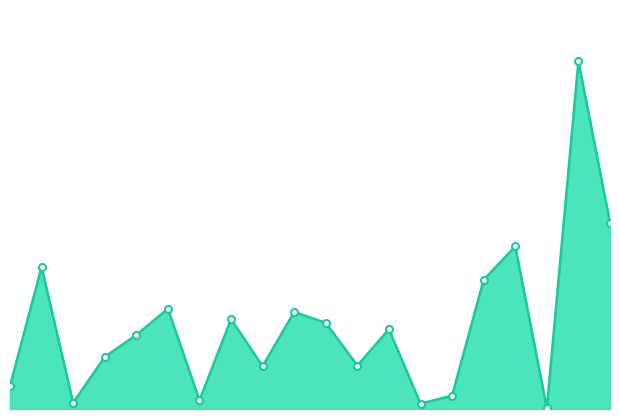

Does the chart have visible grid lines?

No